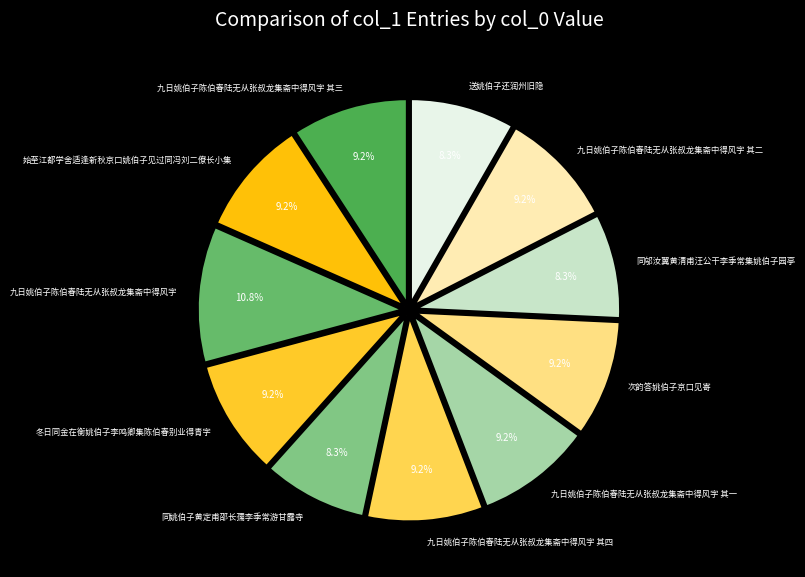

To the nearest percent, what is the average slice percentage?

9%